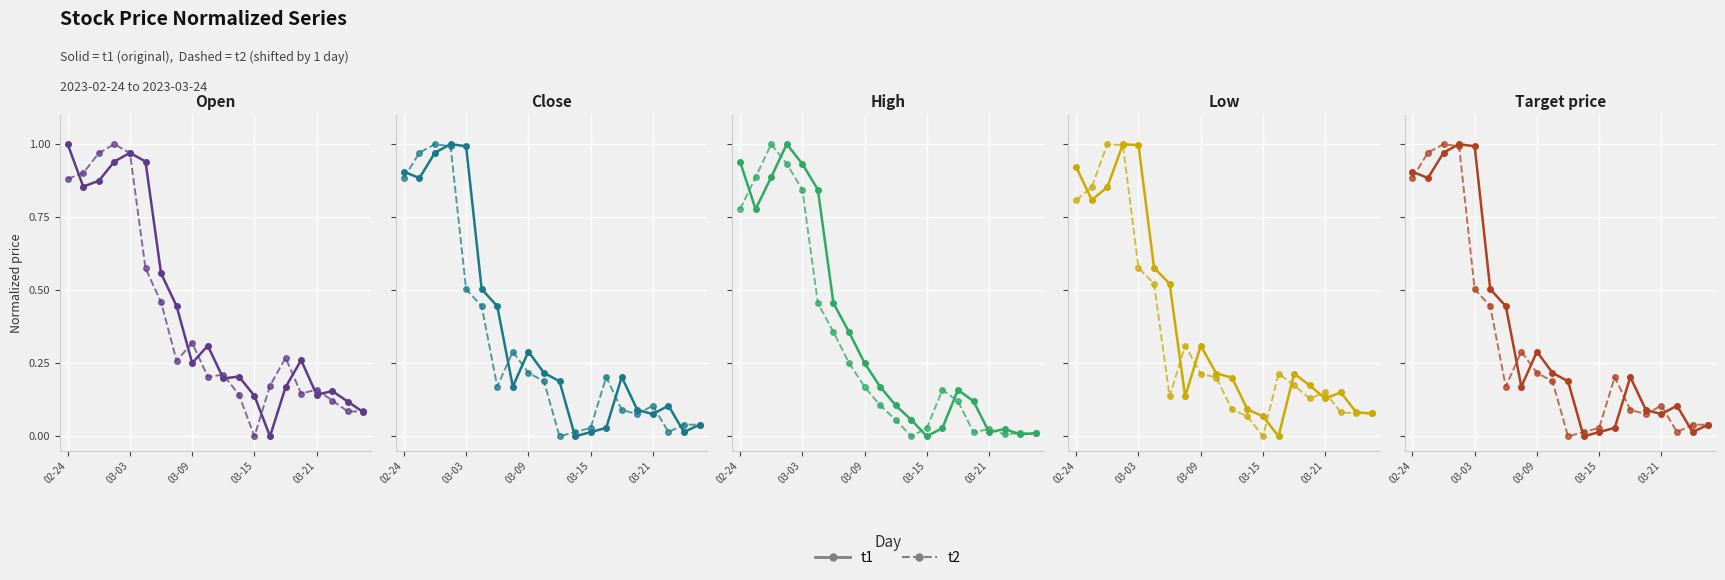

True or false: t2 and t1 cross at least once.

True